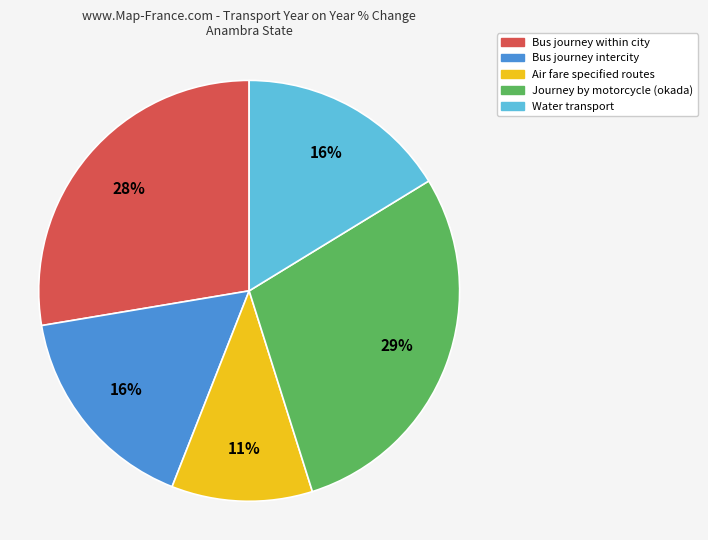

What percentage is the Bus journey intercity slice, to the nearest percent?

16%